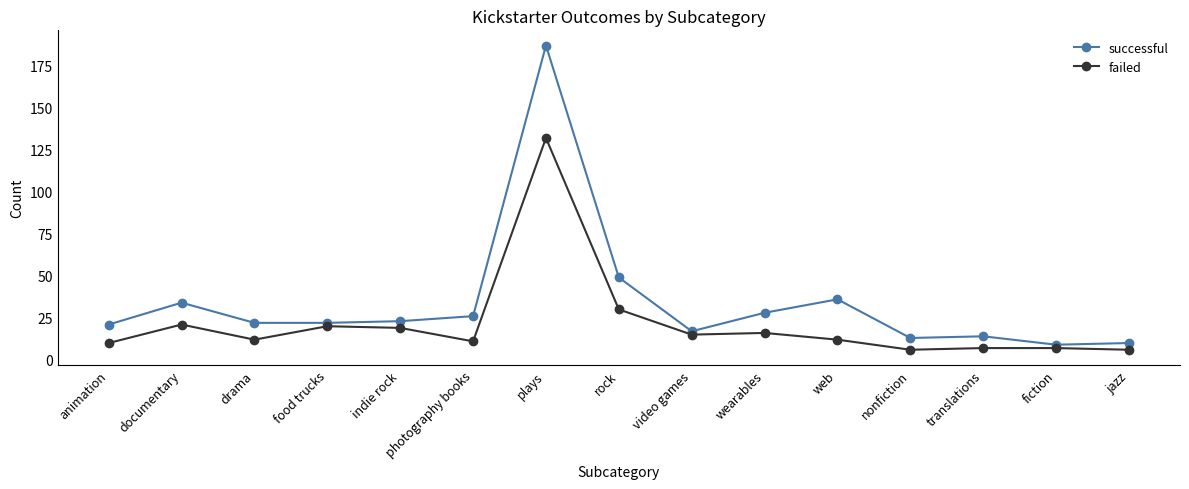

Which series has the largest range (max minus min)?

successful